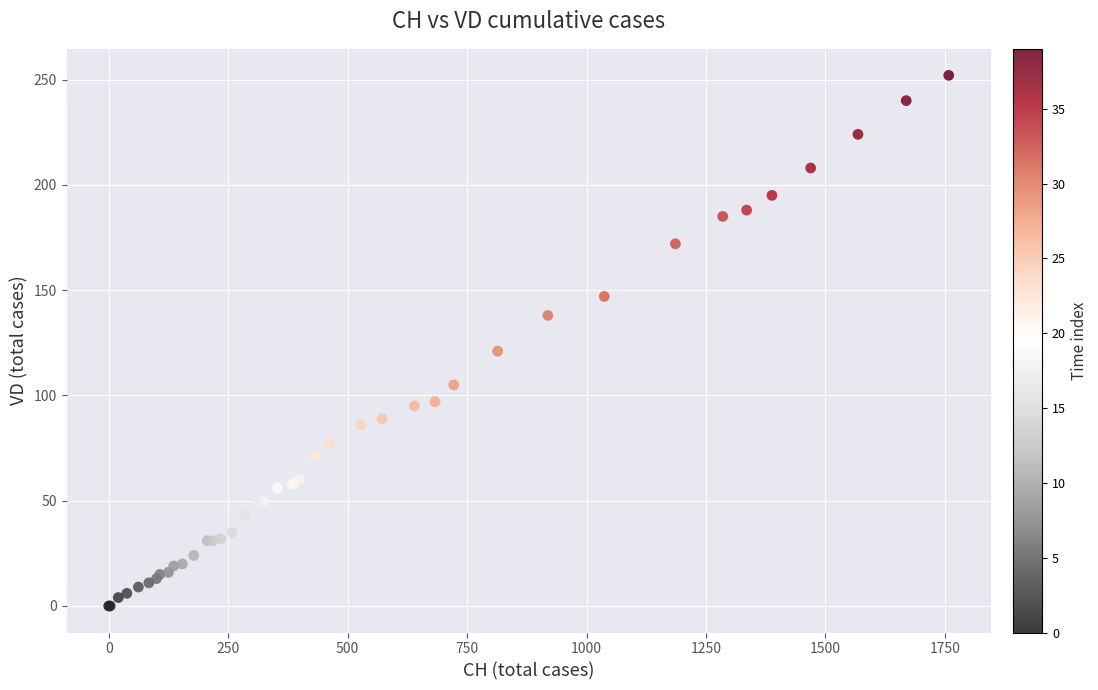

What Y value in the scatter plot is closest to 126?

121